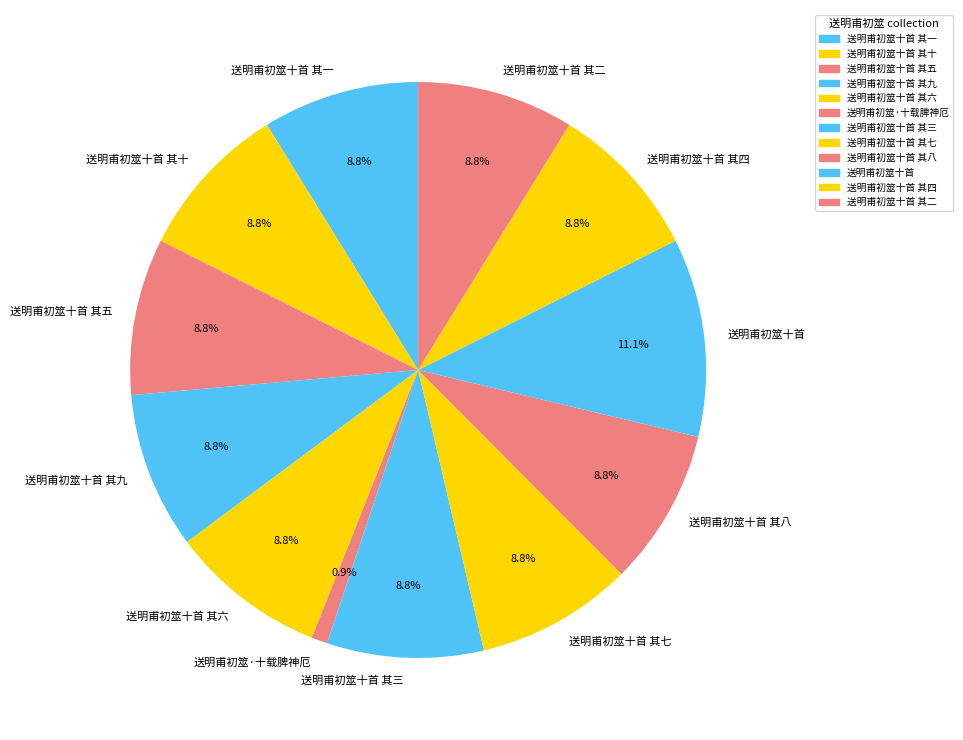

What percentage do 送明甫初筮十首 其五 and 送明甫初筮十首 其六 together represent?

17.6%